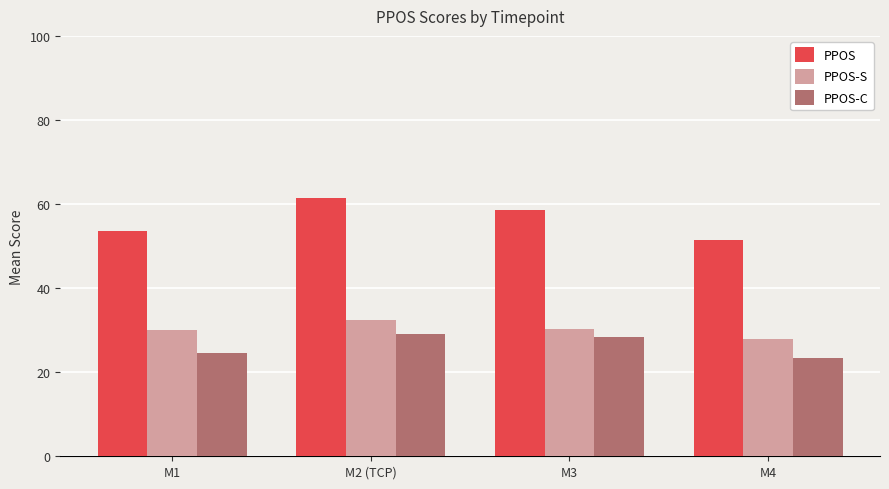

Where is PPOS-C nearest to the value 26?

M1